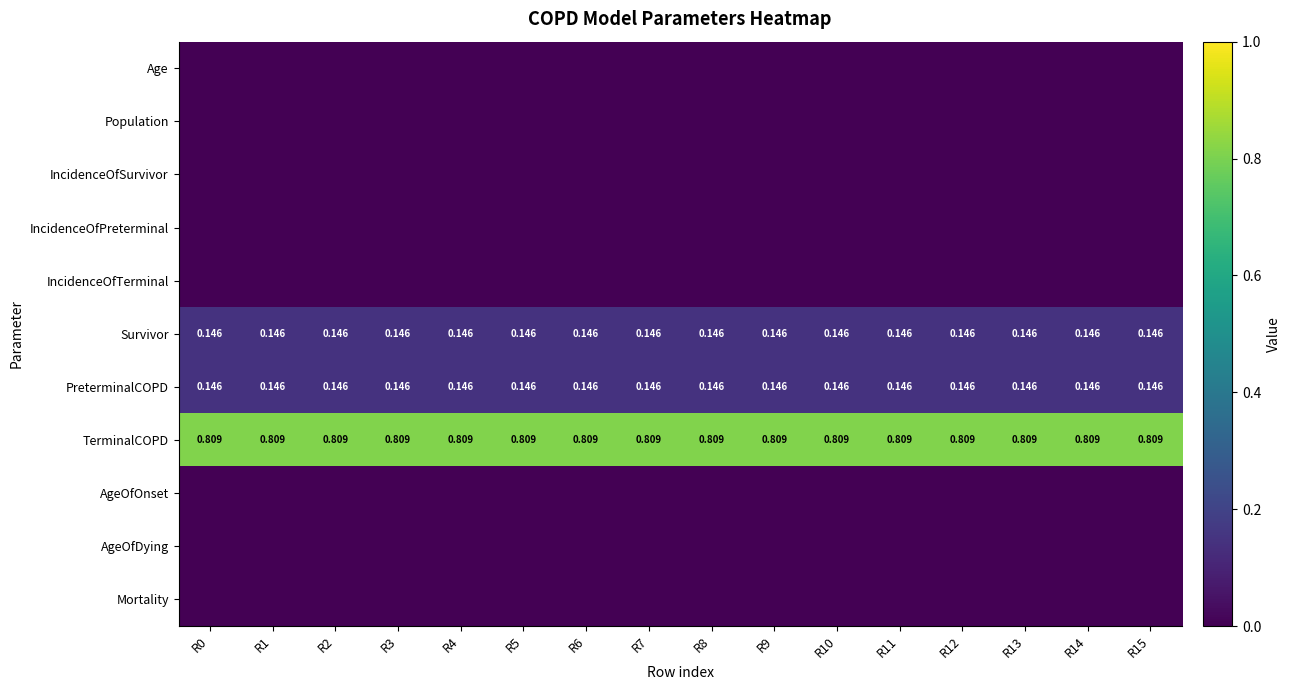

Which label corresponds to the smallest value in the chart?

R0